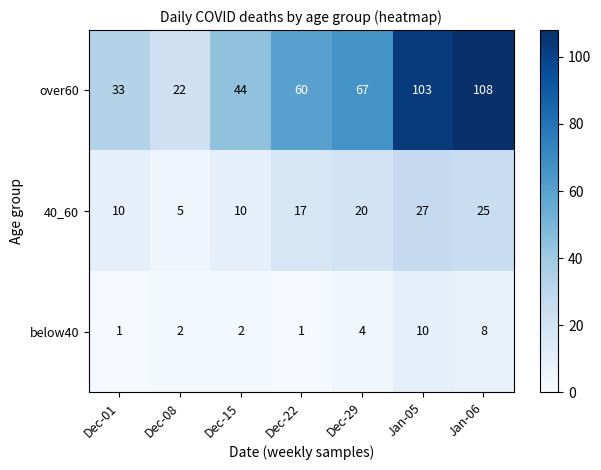

True or false: over60 has a value of 33 at Dec-01.

True